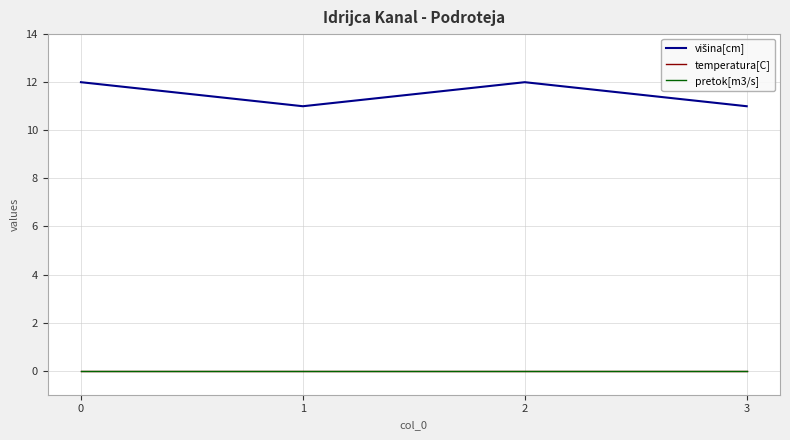

Does the chart display data point markers on the line(s)?

No